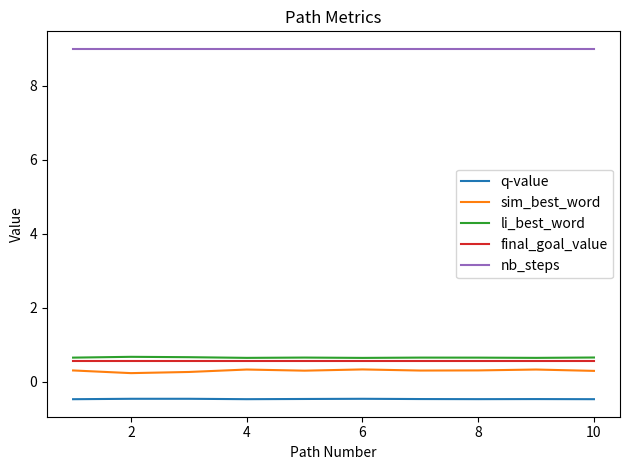

True or false: nb_steps and q-value cross at least once.

False